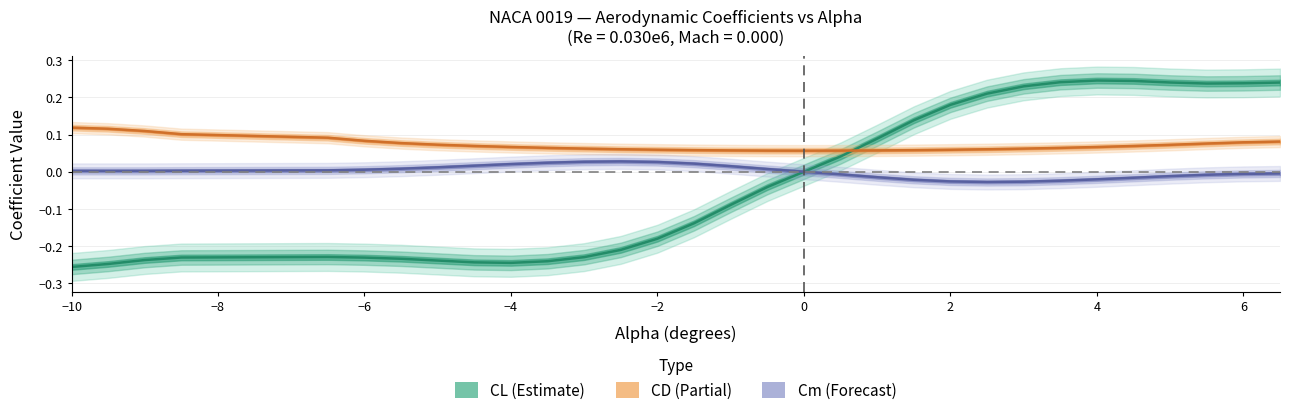

Does the chart display data point markers on the line(s)?

No